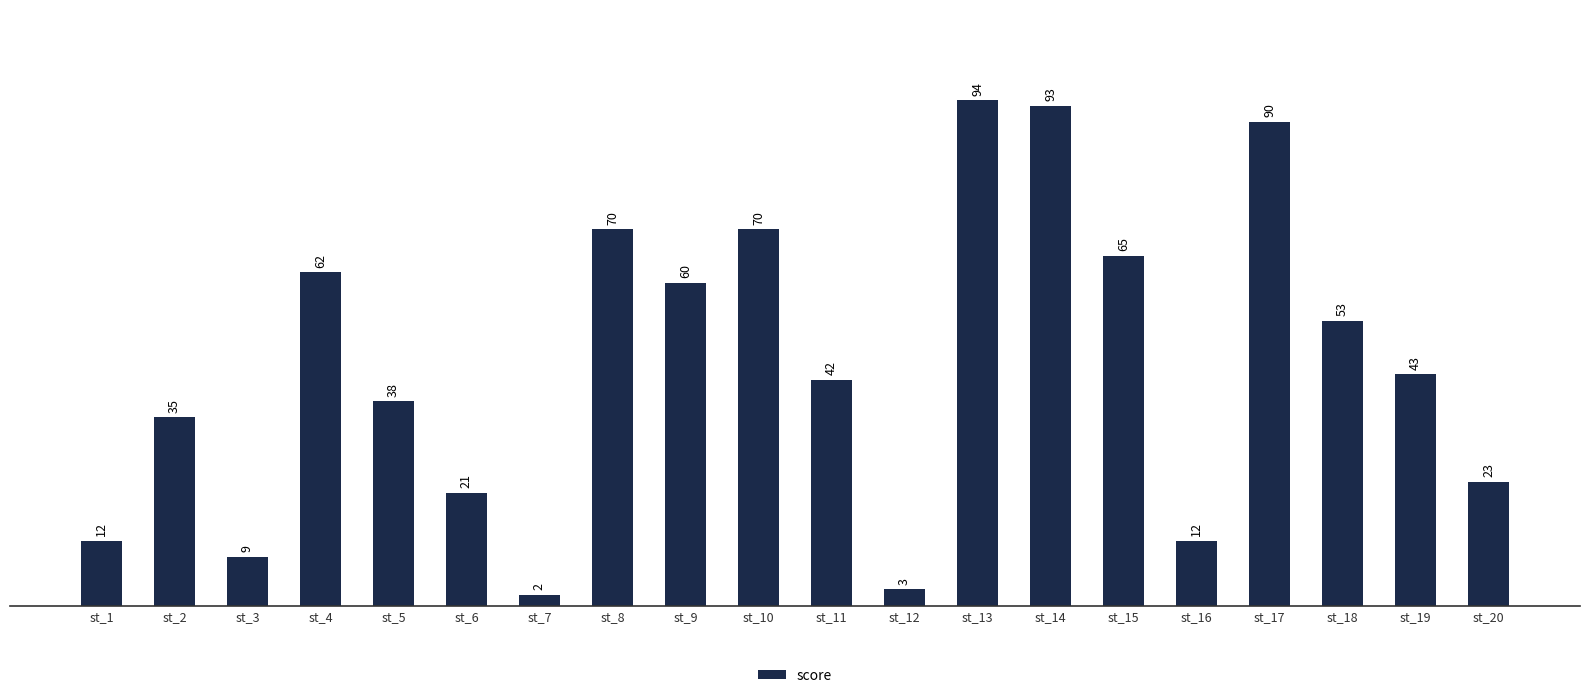

At which category does the chart reach its peak across all series?

st_13